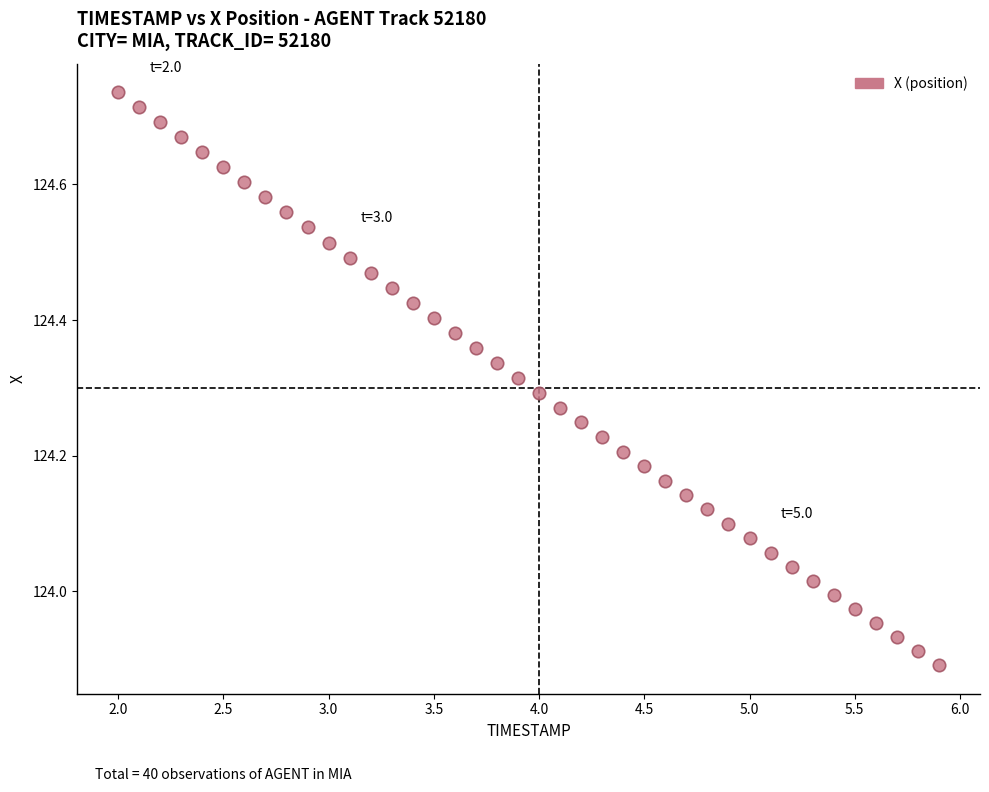

What is the range of X values (max minus min)?

3.9